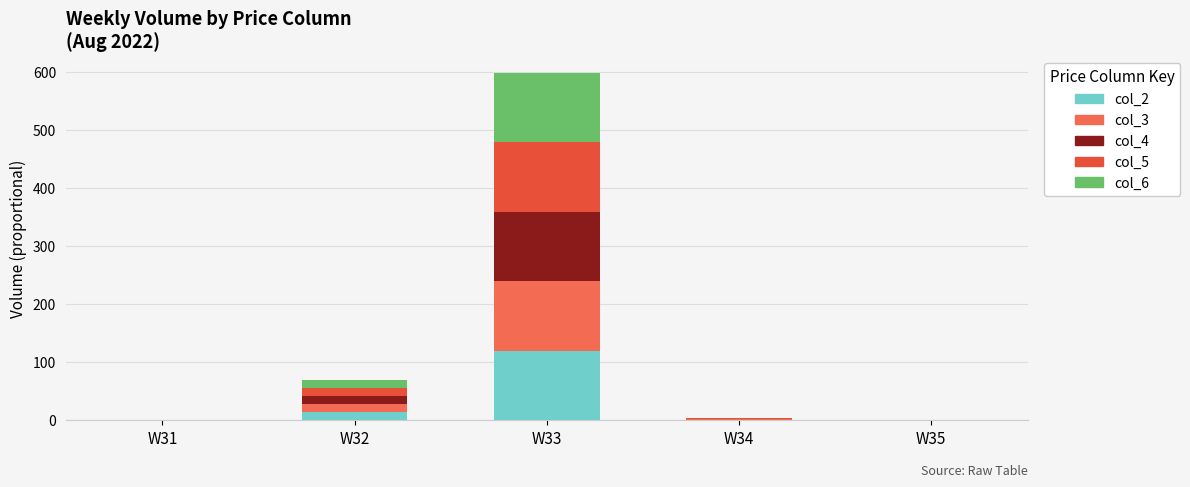

At which category is the sum across all series the highest?

W33